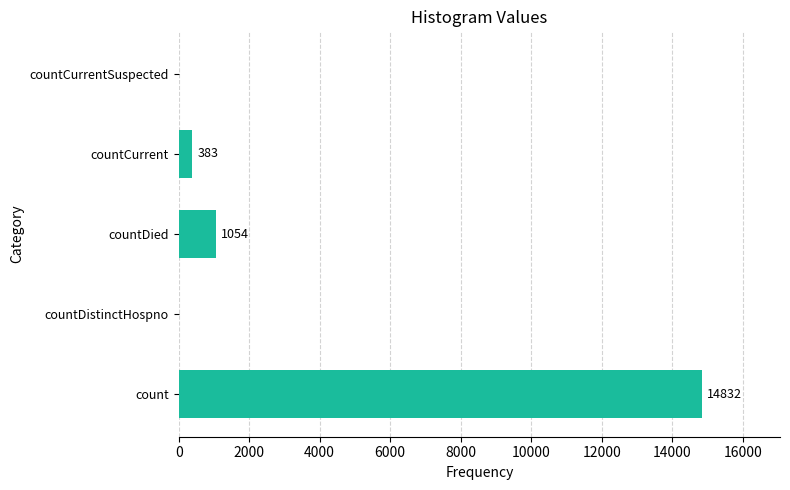

Count the number of data series in this chart.

1